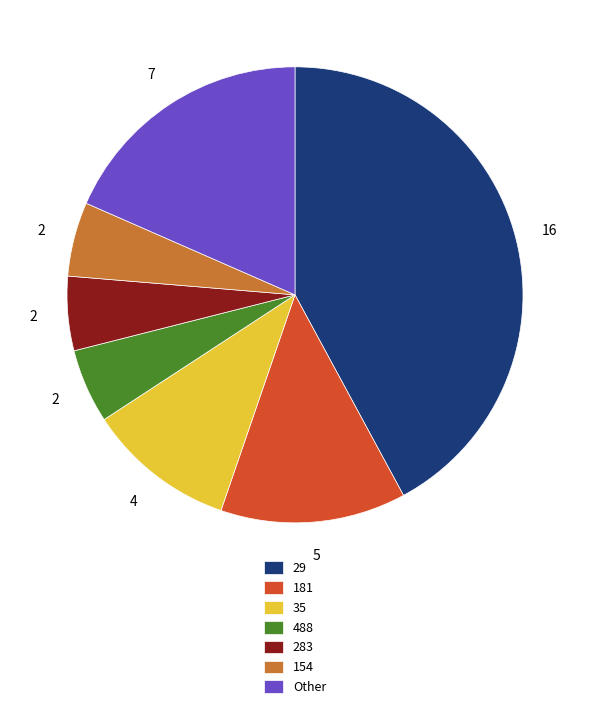

Is the sum of Other and 283 greater than half?

No